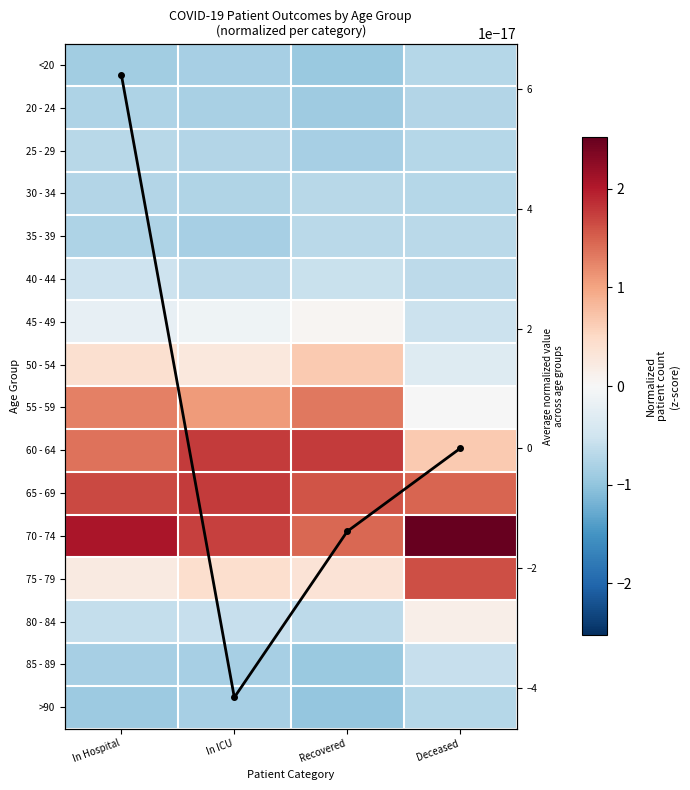

List the series in order of their peak value, lowest first.

20 - 24, <20, >90, 30 - 34, 25 - 29, 35 - 39, 85 - 89, 40 - 44, Column mean (norm), 45 - 49, 80 - 84, 50 - 54, 55 - 59, 75 - 79, 60 - 64, 65 - 69, 70 - 74